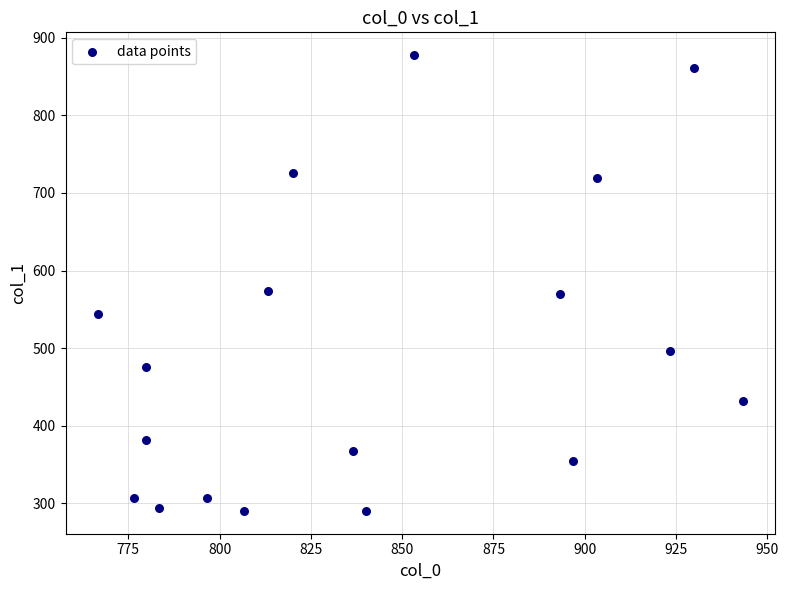

What is the range of X values (max minus min)?

176.7